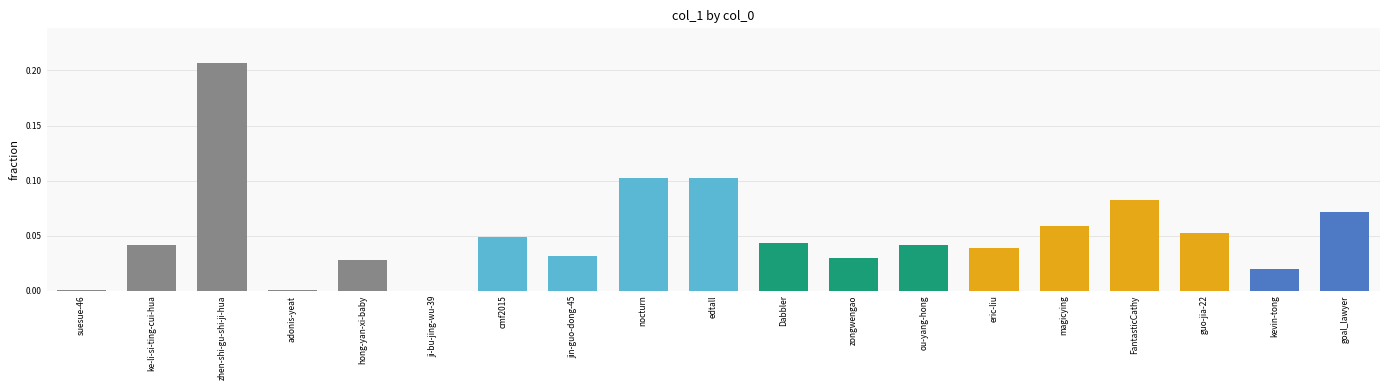

What is the sum of all values?

1.0